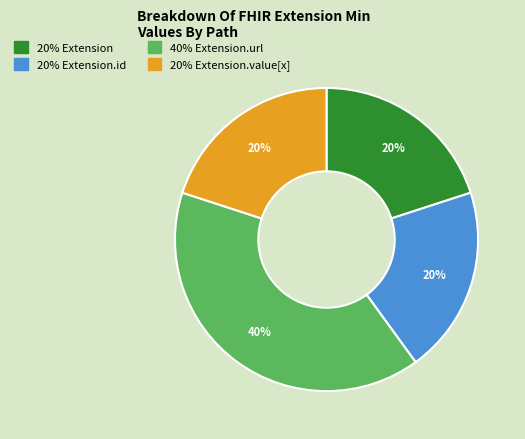

Is there a majority slice in this chart?

No